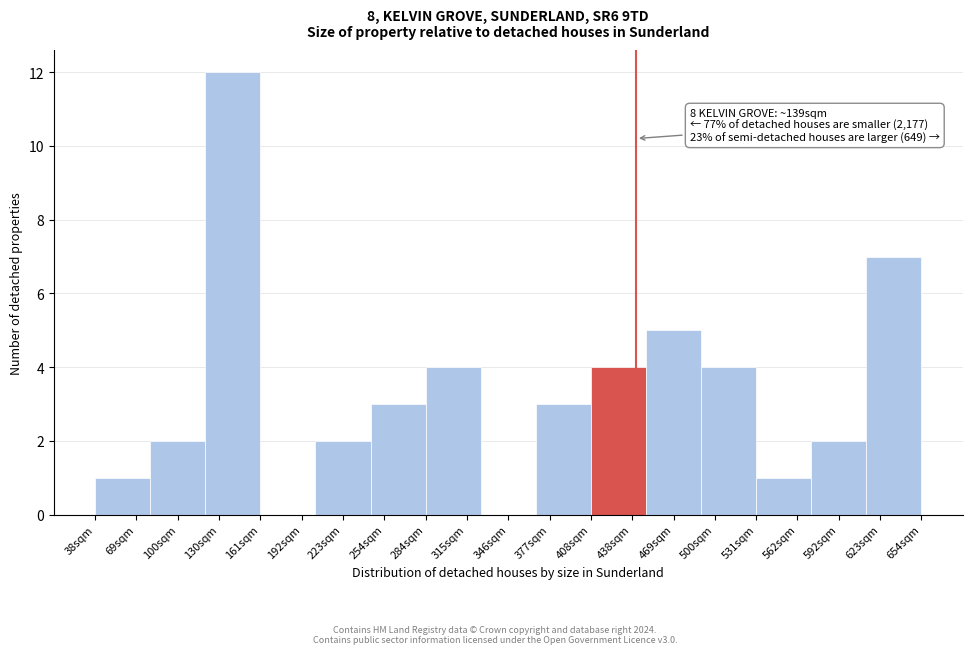

Which range on the x-axis has the tallest bar?

120 to 160